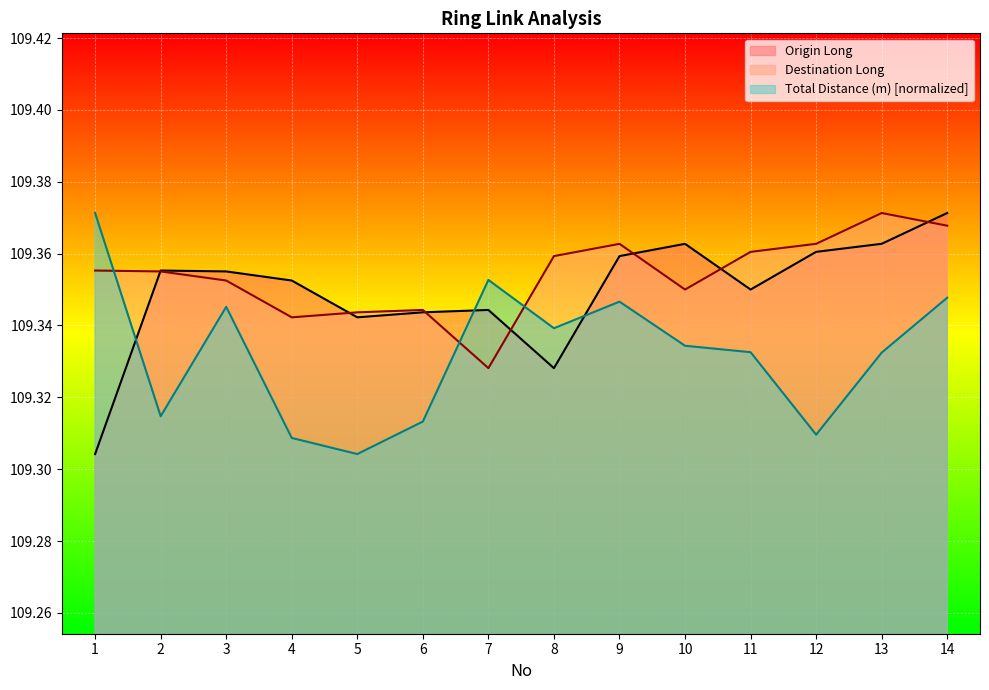

Rank the series at 11 from lowest to highest value.

Total Distance (m) [normalized], Origin Long, Destination Long